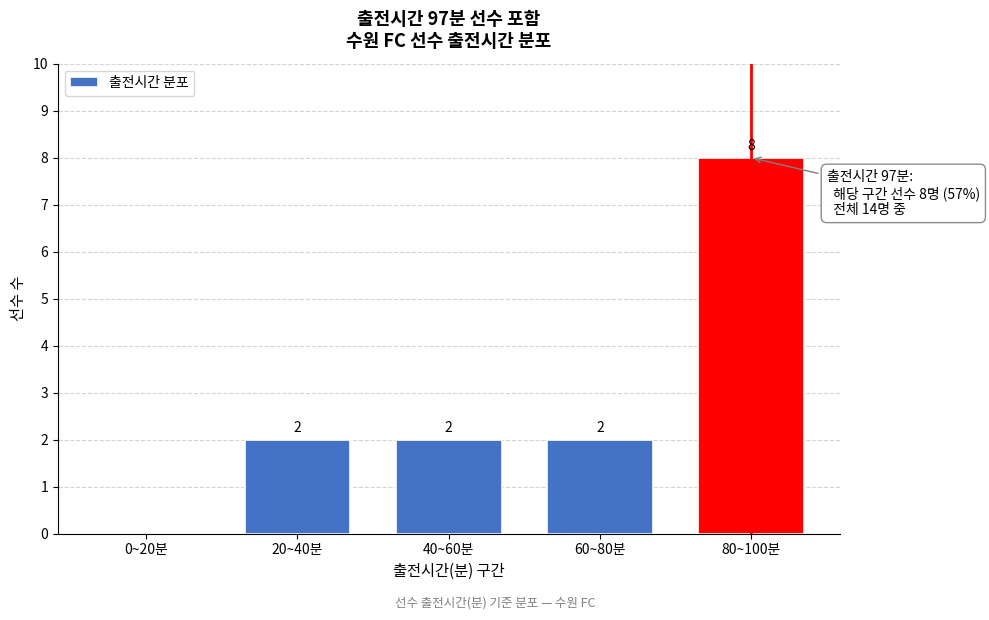

Reading left to right, extract all data points from this chart.

0~20분=0	20~40분=2	40~60분=2	60~80분=2	80~100분=8